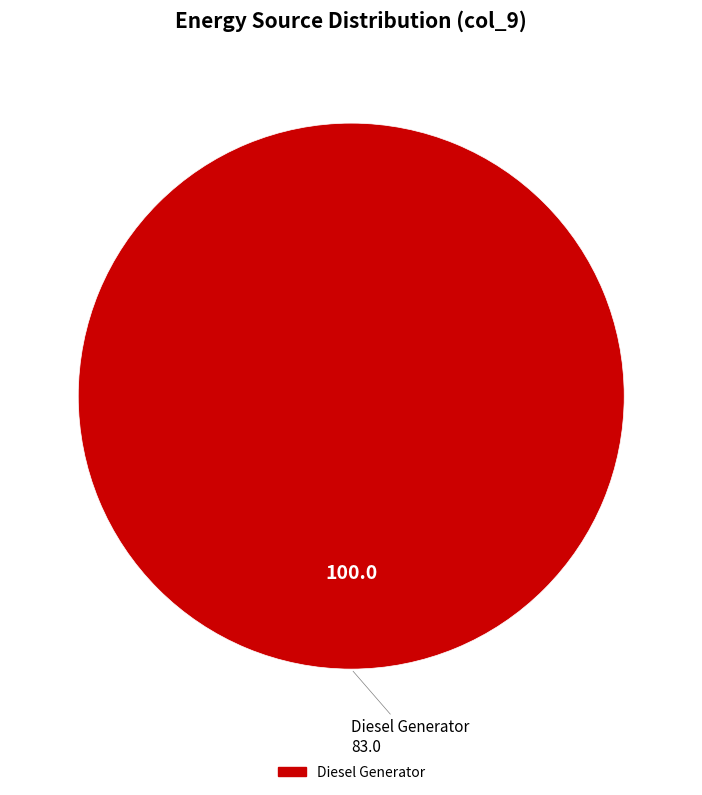

Is there a majority slice in this chart?

Yes